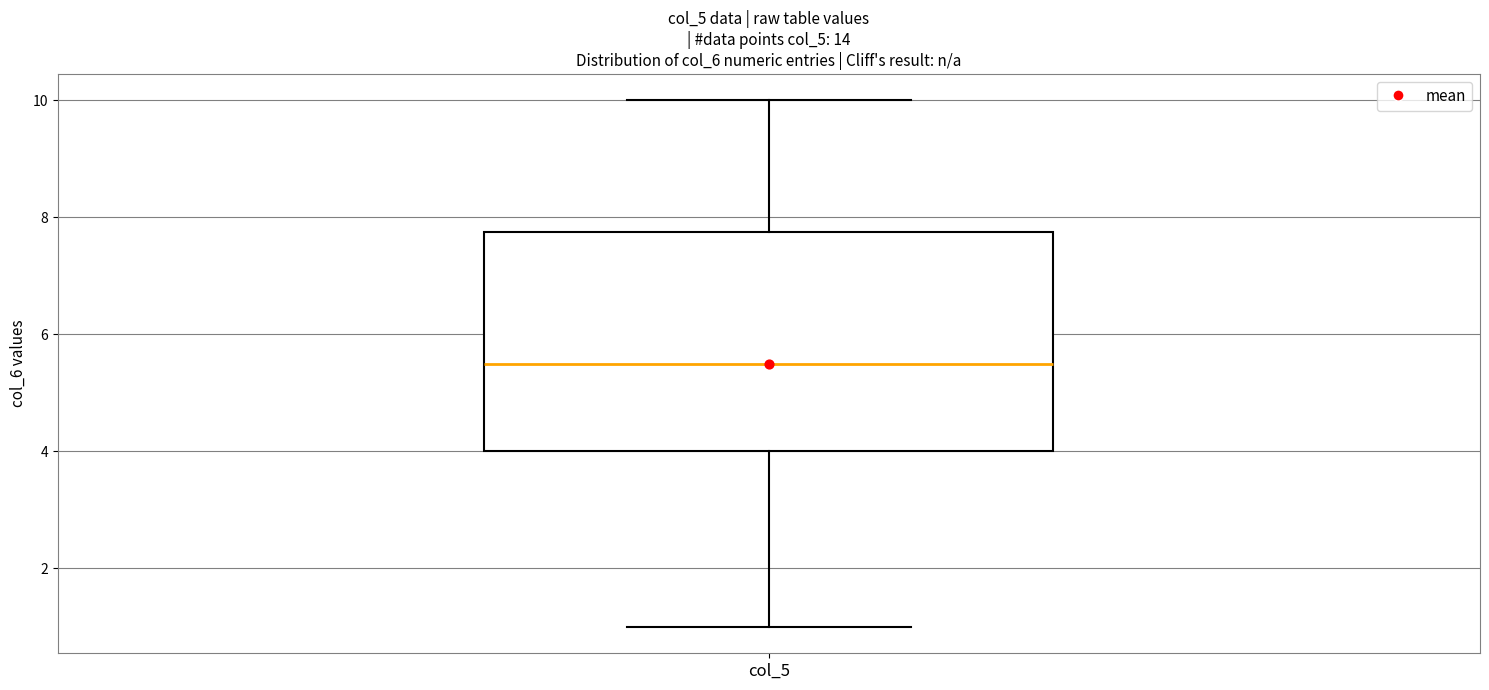

Transcribe this box plot: give where the median line is, the range the box spans, and where the two whiskers end, as read against the y-axis. The values are not printed on the chart, so give them approximately, as read against the axis.

median 5.6, box 4.0 to 7.8, whiskers 1.0 to 10.0